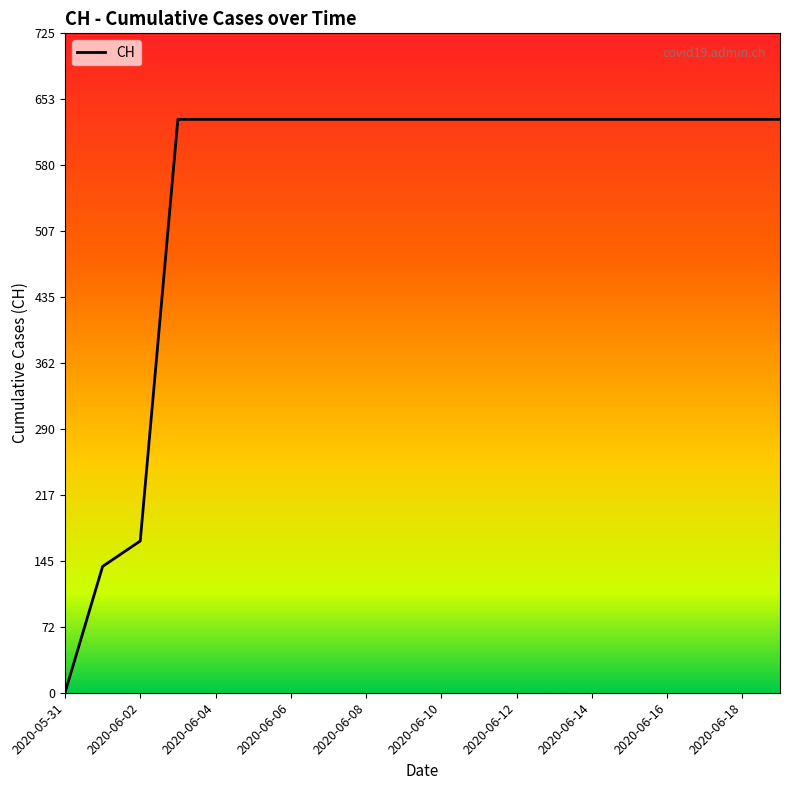

What is the greatest value displayed?

631